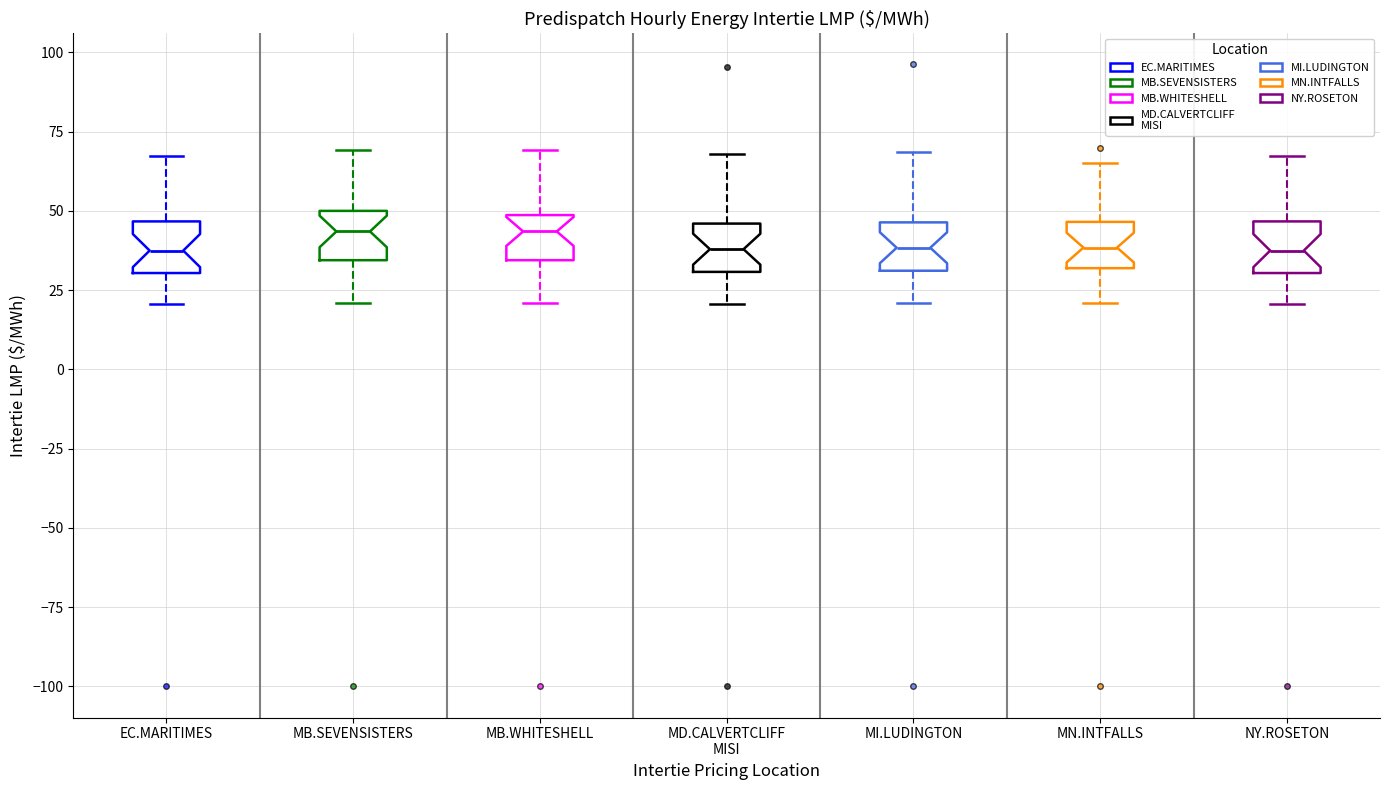

Reading left to right, transcribe this box plot: for each box, give where its median line is, the range the box spans, and where its two whiskers end, as read against the y-axis. The values are not printed on the chart, so give them approximately, as read against the axis.

EC.MARITIMES: median 35, box 30 to 45, whiskers 20 to 65
MB.SEVENSISTERS: median 45, box 35 to 50, whiskers 20 to 70
MB.WHITESHELL: median 45, box 35 to 50, whiskers 20 to 70
MD.CALVERTCLIFF MISI: median 40, box 30 to 45, whiskers 20 to 70
MI.LUDINGTON: median 40, box 30 to 45, whiskers 20 to 70
MN.INTFALLS: median 40, box 30 to 45, whiskers 20 to 65
NY.ROSETON: median 35, box 30 to 45, whiskers 20 to 65